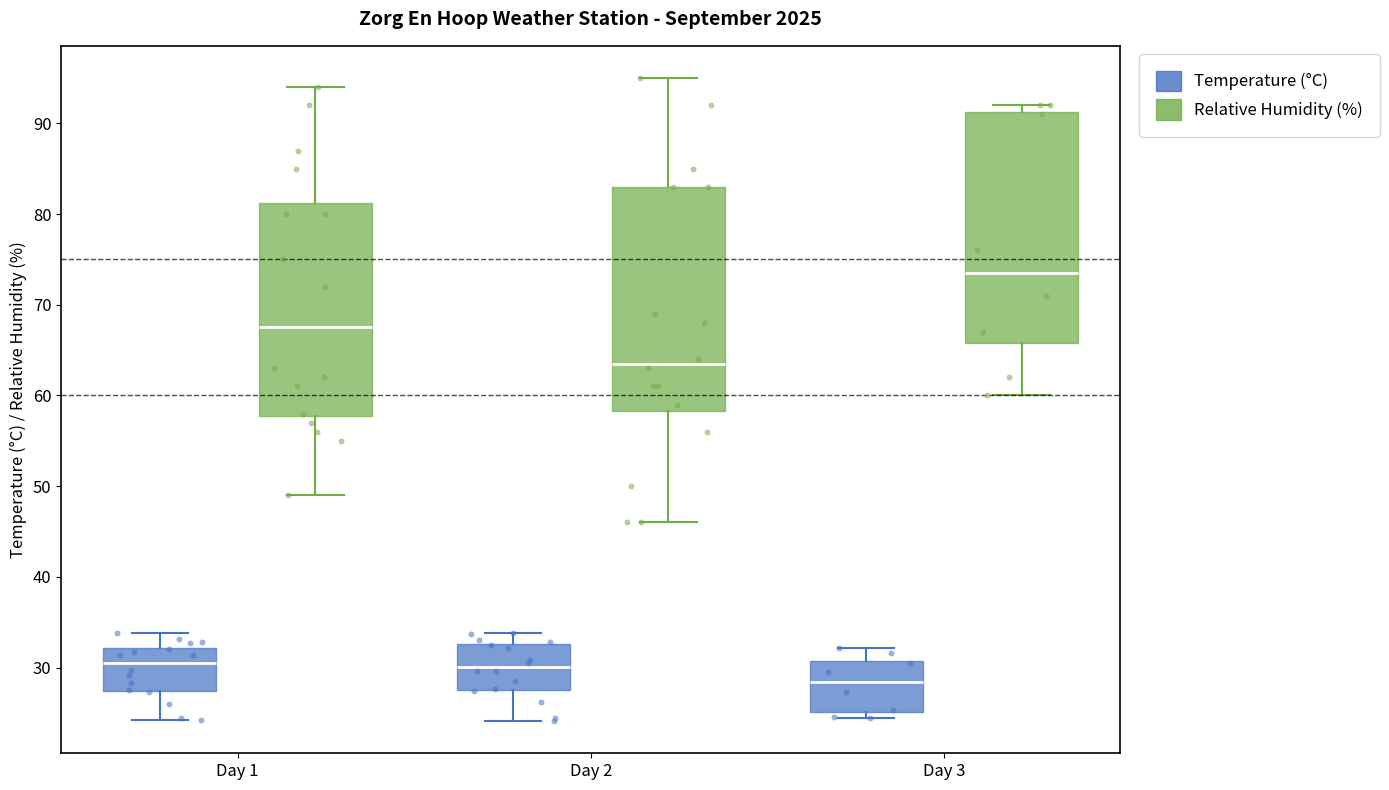

Which box has the highest median line?

Day 3 (Relative Humidity (%))